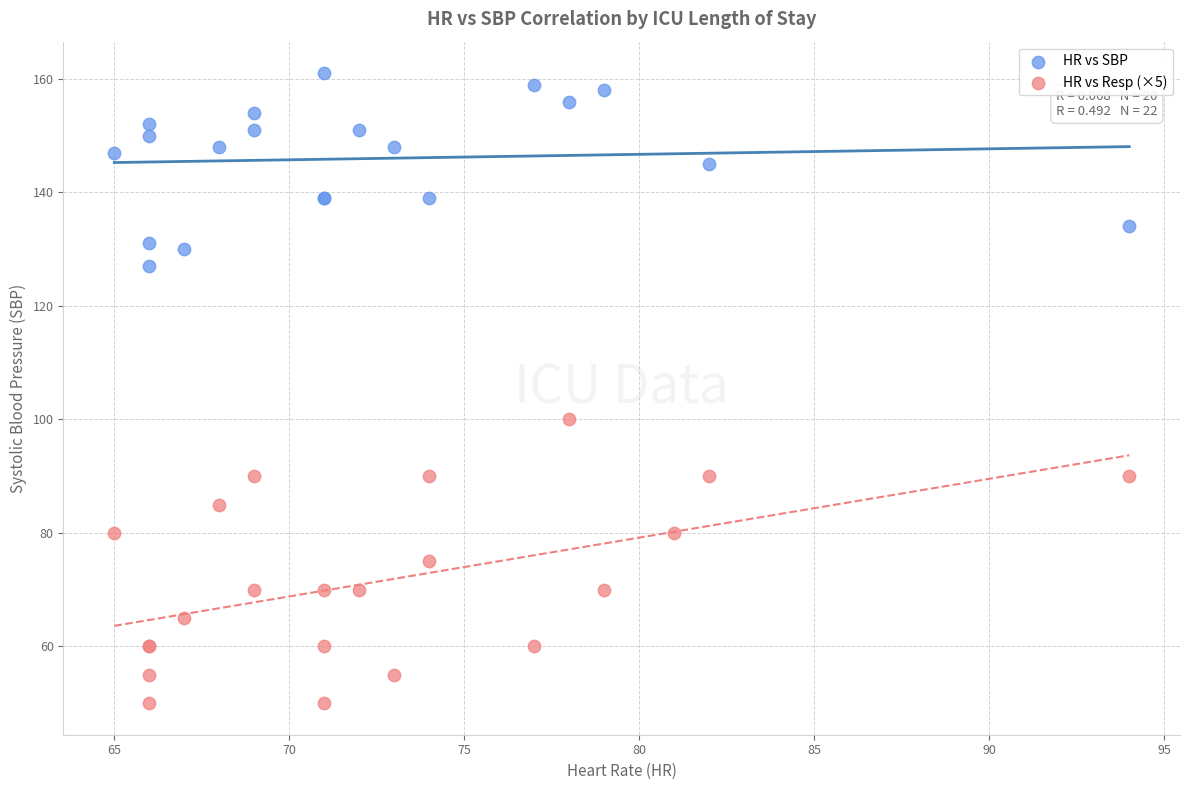

Which series contains the lowest Y value?

HR vs Resp (×5)